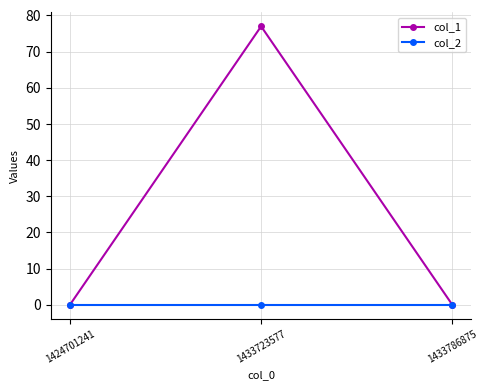

List the series in order of their peak value, lowest first.

col_2, col_1